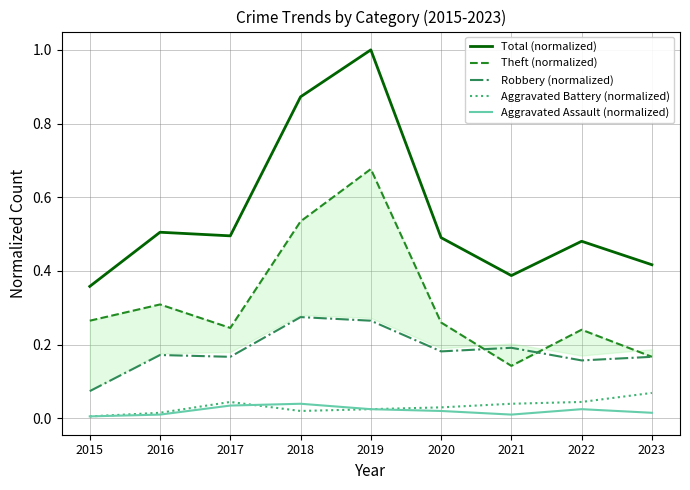

The Theft (normalized) series shows 0.5 at 2015. True or false?

False